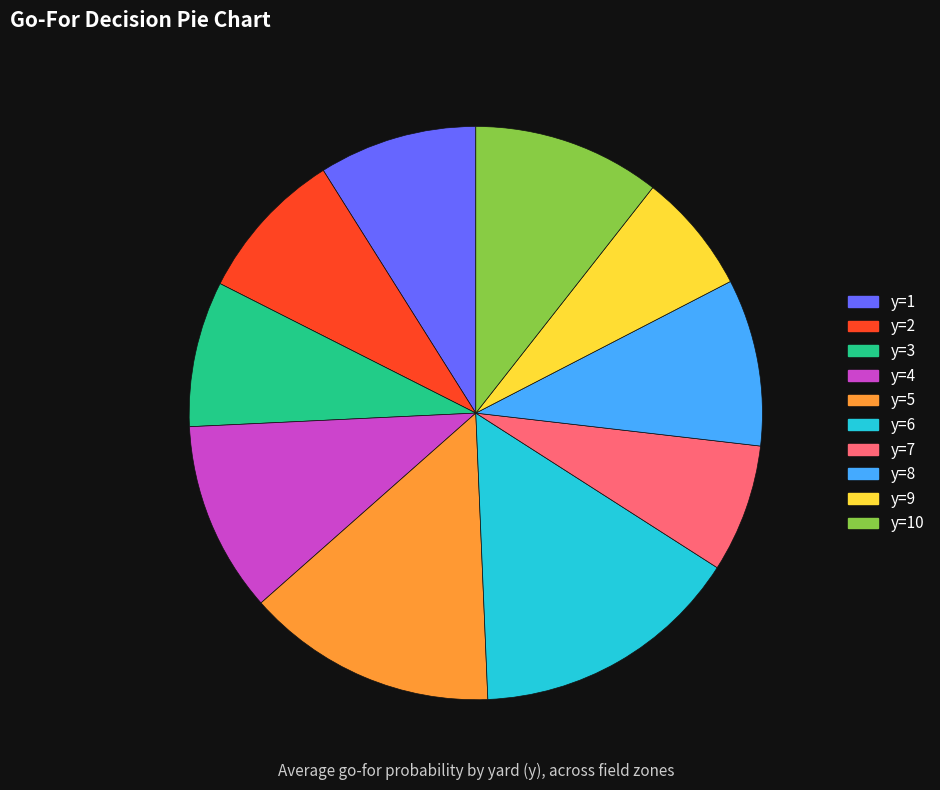

How many segments does this pie chart have?

10